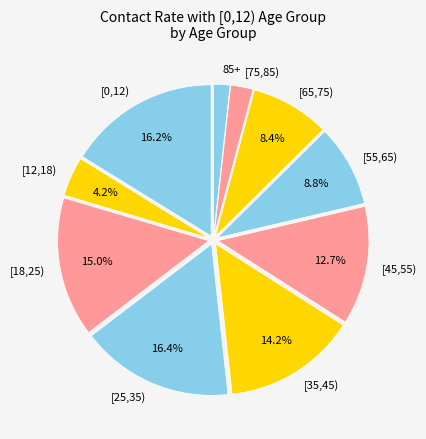

Which category has the smallest portion of the pie?

85+